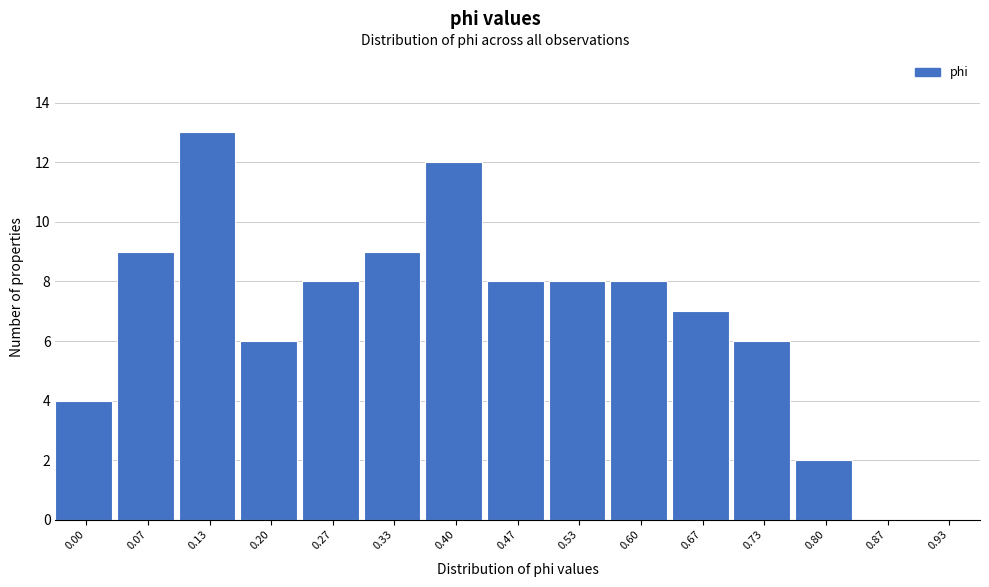

Reading left to right, transcribe all the data shown in this chart.

0.00=4	0.07=9	0.13=13	0.20=6	0.27=8	0.33=9	0.40=12	0.47=8	0.53=8	0.60=8	0.67=7	0.73=6	0.80=2	0.87=0	0.93=0